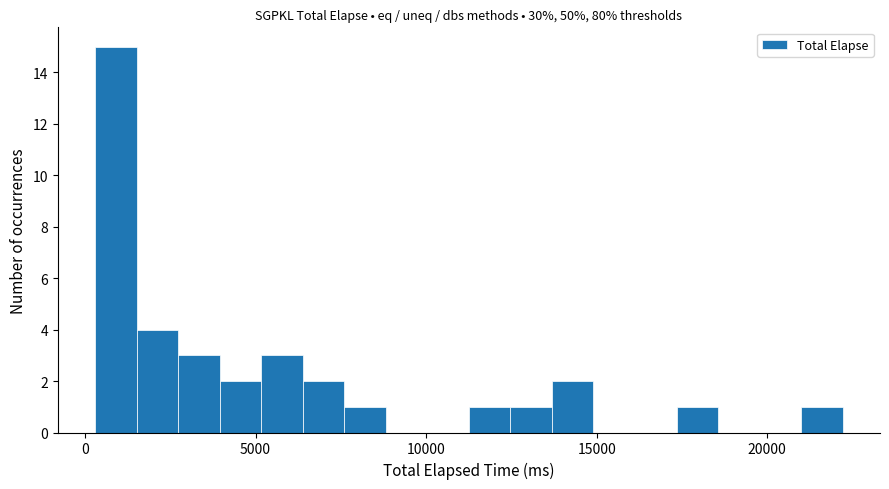

Read against the x-axis, roughly where is the centre of the tallest bar?

1000